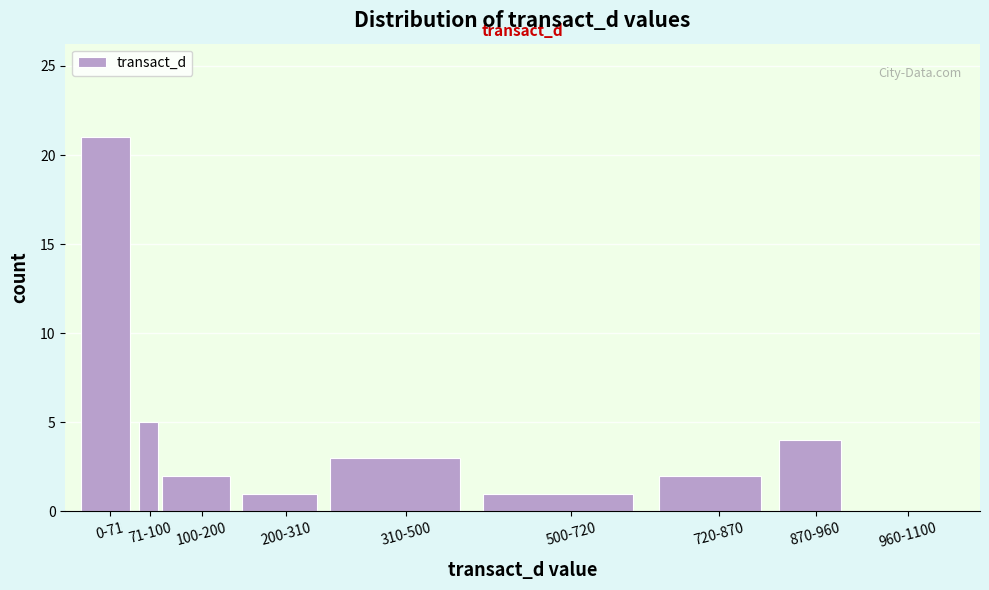

Reading right to left, list all the values displayed in this chart.

960-1100=0	870-960=4	720-870=2	500-720=1	310-500=3	200-310=1	100-200=2	71-100=5	0-71=21